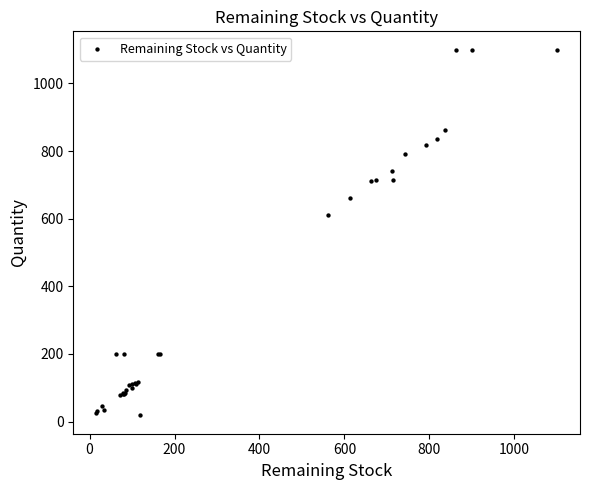

What Y value in the scatter plot is closest to 559?

612